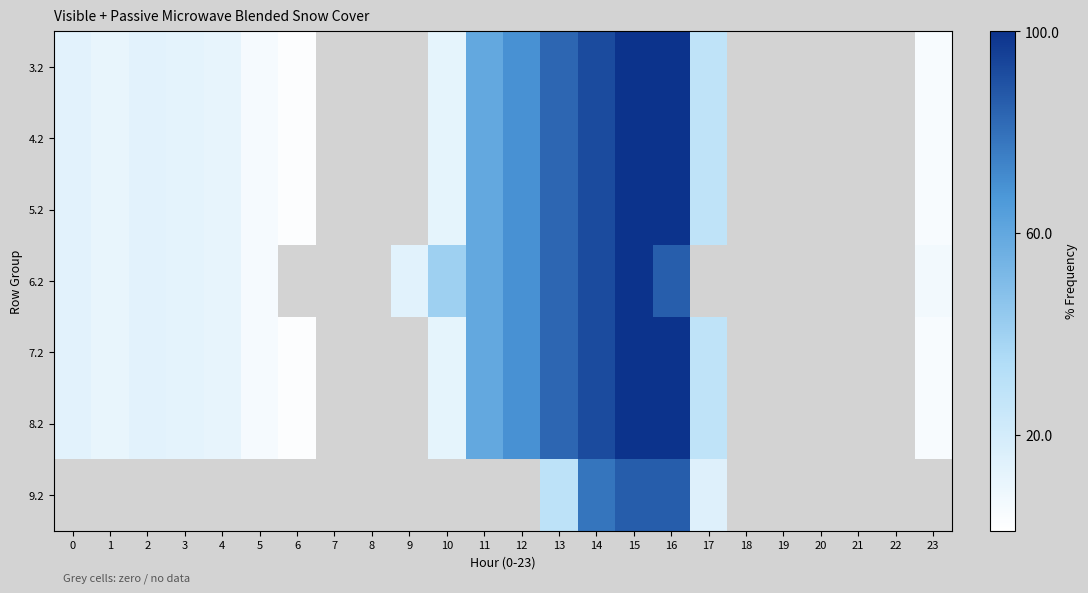

Reading left to right, transcribe all the data shown in this chart.

3.2: 0=13.7	1=10.9	2=13.4	3=12.5	4=11.3	5=5.5	6=2.3	7=0.0	8=0.0	9=0.0	10=11.8	11=59.5	12=69.4	13=83.0	14=92.2	15=99.8	16=99.9	17=28.5	18=0.0	19=0.0	20=0.0	21=0.0	22=0.0	23=4.2
4.2: 0=13.7	1=10.9	2=13.4	3=12.5	4=11.3	5=5.5	6=2.3	7=0.0	8=0.0	9=0.0	10=11.8	11=59.5	12=69.4	13=83.0	14=92.2	15=99.8	16=99.9	17=28.5	18=0.0	19=0.0	20=0.0	21=0.0	22=0.0	23=4.2
5.2: 0=13.7	1=10.9	2=13.4	3=12.5	4=11.3	5=5.5	6=2.3	7=0.0	8=0.0	9=0.0	10=11.8	11=59.5	12=69.4	13=83.0	14=92.2	15=99.8	16=99.9	17=28.5	18=0.0	19=0.0	20=0.0	21=0.0	22=0.0	23=4.2
6.2: 0=13.7	1=10.9	2=13.4	3=12.5	4=11.3	5=5.5	6=0.0	7=0.0	8=0.0	9=14.0	10=40.5	11=59.5	12=69.4	13=83.0	14=92.2	15=99.8	16=85.7	17=0.0	18=0.0	19=0.0	20=0.0	21=0.0	22=0.0	23=6.5
7.2: 0=13.7	1=10.9	2=13.4	3=12.5	4=11.3	5=5.5	6=2.3	7=0.0	8=0.0	9=0.0	10=11.8	11=59.5	12=69.4	13=83.0	14=92.2	15=99.8	16=99.9	17=28.5	18=0.0	19=0.0	20=0.0	21=0.0	22=0.0	23=4.2
8.2: 0=13.7	1=10.9	2=13.4	3=12.5	4=11.3	5=5.5	6=2.3	7=0.0	8=0.0	9=0.0	10=11.8	11=59.5	12=69.4	13=83.0	14=92.2	15=99.8	16=99.9	17=28.5	18=0.0	19=0.0	20=0.0	21=0.0	22=0.0	23=4.2
9.2: 0=0.0	1=0.0	2=0.0	3=0.0	4=0.0	5=0.0	6=0.0	7=0.0	8=0.0	9=0.0	10=0.0	11=0.0	12=0.0	13=29.4	14=78.7	15=86.2	16=86.4	17=15.0	18=0.0	19=0.0	20=0.0	21=0.0	22=0.0	23=0.0